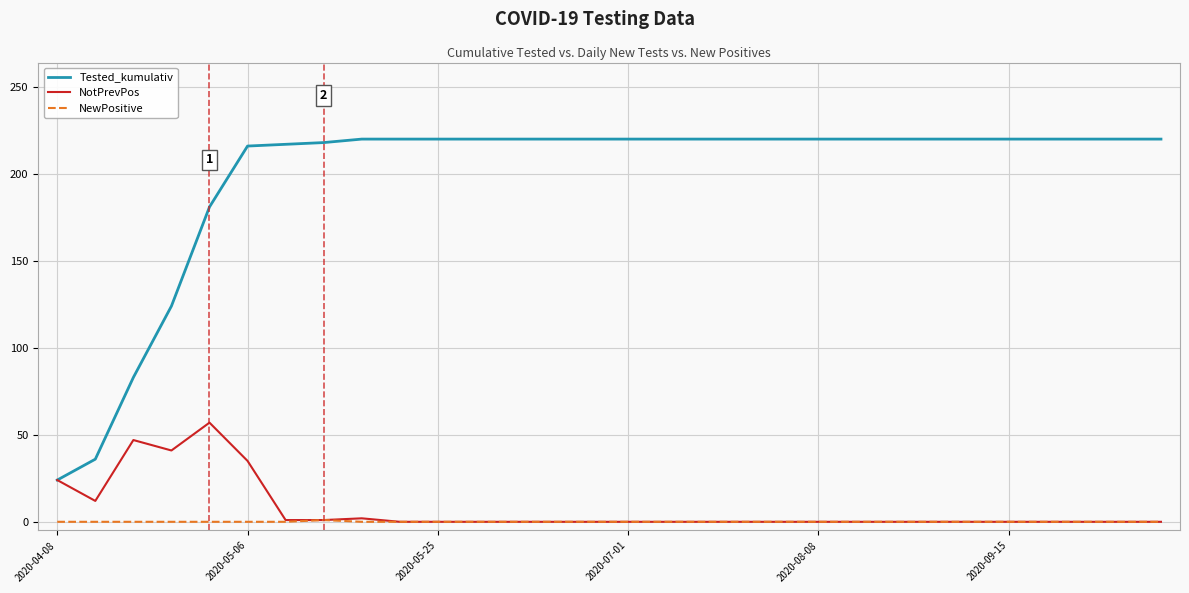

What is the greatest value displayed?

220